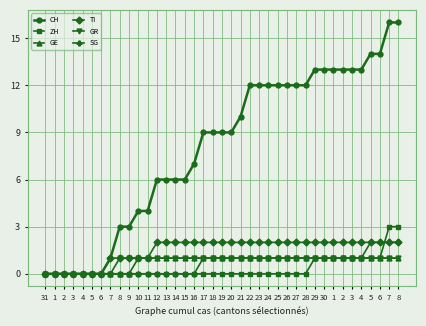

Reading left to right, extract all data points from this chart.

CH: 31=0	1=0	2=0	3=0	4=0	5=0	6=0	7=1	8=3	9=3	10=4	11=4	12=6	13=6	14=6	15=6	16=7	17=9	18=9	19=9	20=9	21=10	22=12	23=12	24=12	25=12	26=12	27=12	28=12	29=13	30=13	1=13	2=13	3=13	4=13	5=14	6=14	7=16	8=16
ZH: 31=0	1=0	2=0	3=0	4=0	5=0	6=0	7=0	8=0	9=0	10=0	11=0	12=0	13=0	14=0	15=0	16=0	17=0	18=0	19=0	20=0	21=0	22=0	23=0	24=0	25=0	26=0	27=0	28=0	29=1	30=1	1=1	2=1	3=1	4=1	5=1	6=1	7=3	8=3
GE: 31=0	1=0	2=0	3=0	4=0	5=0	6=0	7=0	8=0	9=0	10=1	11=1	12=1	13=1	14=1	15=1	16=1	17=1	18=1	19=1	20=1	21=1	22=1	23=1	24=1	25=1	26=1	27=1	28=1	29=1	30=1	1=1	2=1	3=1	4=1	5=1	6=1	7=1	8=1
TI: 31=0	1=0	2=0	3=0	4=0	5=0	6=0	7=1	8=1	9=1	10=1	11=1	12=2	13=2	14=2	15=2	16=2	17=2	18=2	19=2	20=2	21=2	22=2	23=2	24=2	25=2	26=2	27=2	28=2	29=2	30=2	1=2	2=2	3=2	4=2	5=2	6=2	7=2	8=2
GR: 31=0	1=0	2=0	3=0	4=0	5=0	6=0	7=0	8=1	9=1	10=1	11=1	12=1	13=1	14=1	15=1	16=1	17=1	18=1	19=1	20=1	21=1	22=1	23=1	24=1	25=1	26=1	27=1	28=1	29=1	30=1	1=1	2=1	3=1	4=1	5=1	6=1	7=1	8=1
SG: 31=0	1=0	2=0	3=0	4=0	5=0	6=0	7=0	8=0	9=0	10=0	11=0	12=0	13=0	14=0	15=0	16=0	17=1	18=1	19=1	20=1	21=1	22=1	23=1	24=1	25=1	26=1	27=1	28=1	29=1	30=1	1=1	2=1	3=1	4=1	5=2	6=2	7=2	8=2